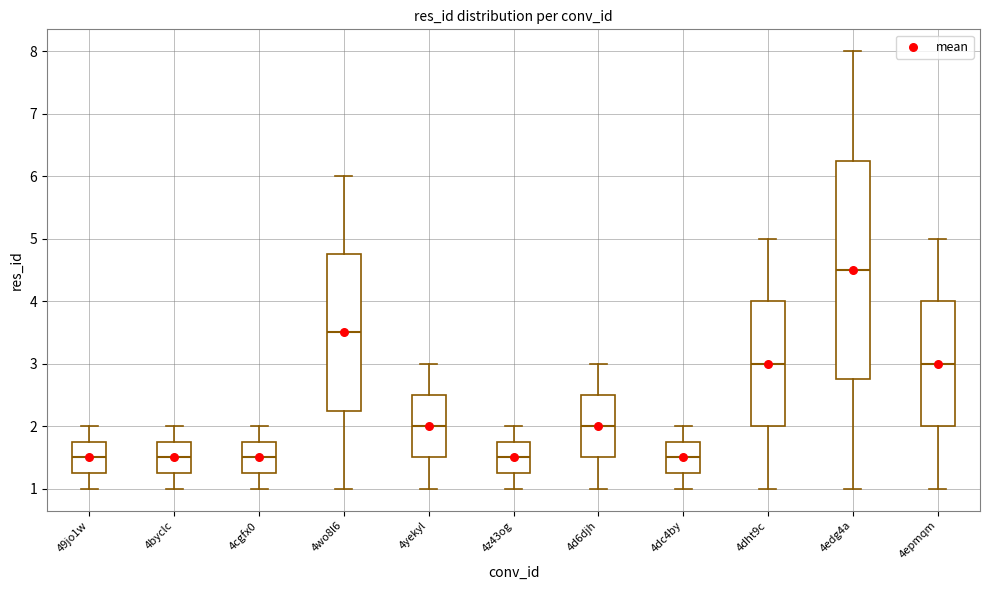

Reading left to right, transcribe this box plot: for each box, give where its median line is, the range the box spans, and where its two whiskers end, as read against the y-axis. The values are not printed on the chart, so give them approximately, as read against the axis.

49jo1w: median 1.5, box 1.3 to 1.8, whiskers 1.0 to 2.0
4byclc: median 1.5, box 1.3 to 1.8, whiskers 1.0 to 2.0
4cgfx0: median 1.5, box 1.3 to 1.8, whiskers 1.0 to 2.0
4wo8l6: median 3.5, box 2.3 to 4.8, whiskers 1.0 to 6.0
4yekyl: median 2.0, box 1.5 to 2.5, whiskers 1.0 to 3.0
4z43og: median 1.5, box 1.3 to 1.8, whiskers 1.0 to 2.0
4d6djh: median 2.0, box 1.5 to 2.5, whiskers 1.0 to 3.0
4dc4by: median 1.5, box 1.3 to 1.8, whiskers 1.0 to 2.0
4dht9c: median 3.0, box 2.0 to 4.0, whiskers 1.0 to 5.0
4edg4a: median 4.5, box 2.8 to 6.3, whiskers 1.0 to 8.0
4epmqm: median 3.0, box 2.0 to 4.0, whiskers 1.0 to 5.0